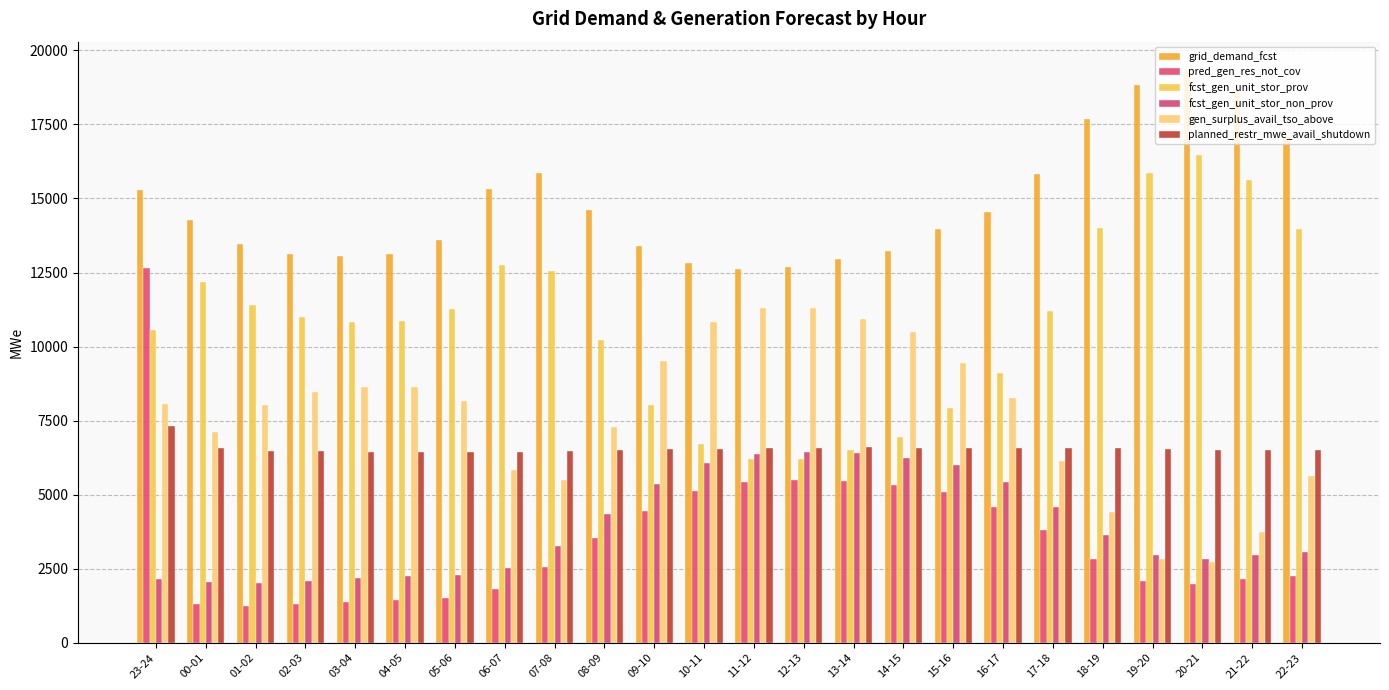

Which has a higher value, 09-10 or 14-15?

09-10